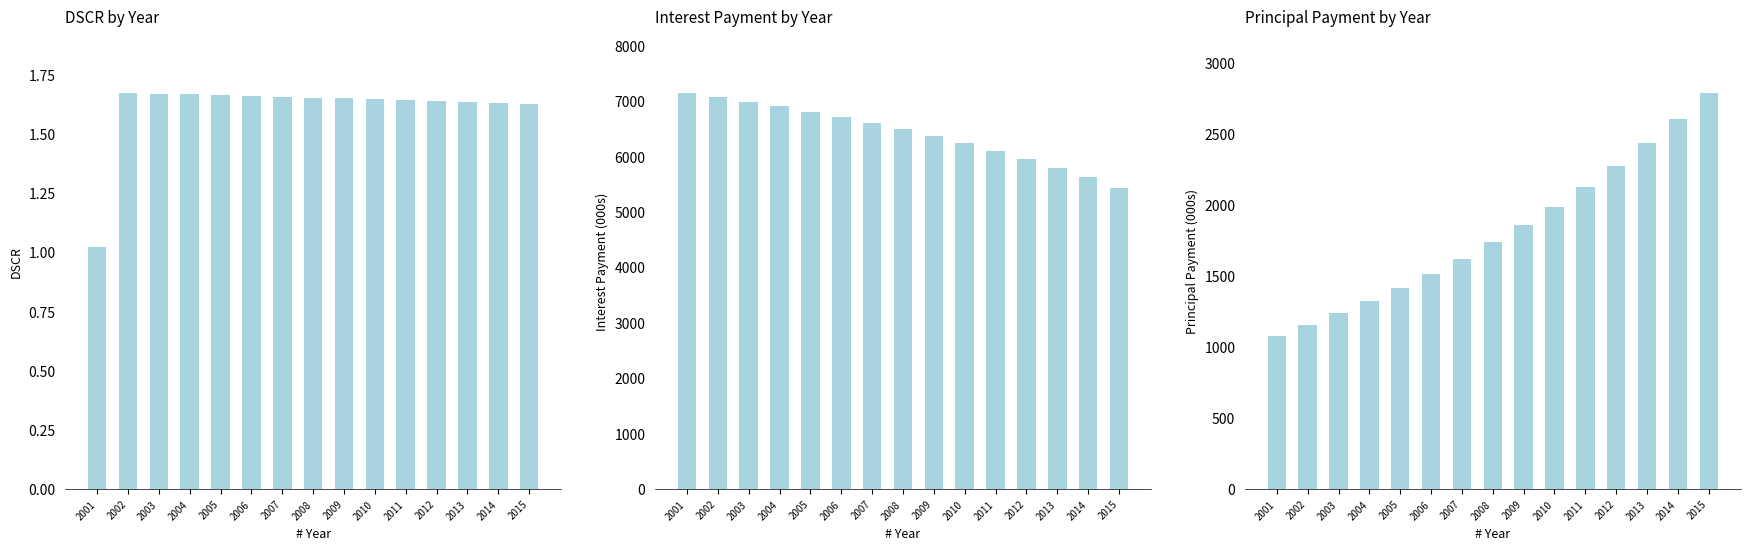

What are all the series names shown in the legend?

DSCR, Interest Payment, Principal Payment